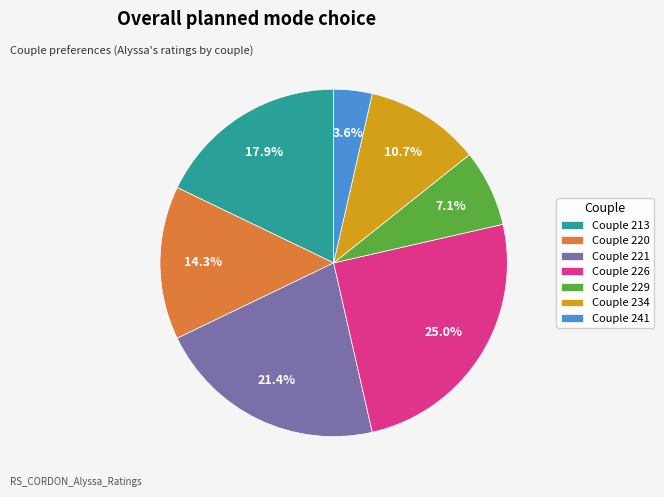

To the nearest percent, what is the average slice percentage?

14%